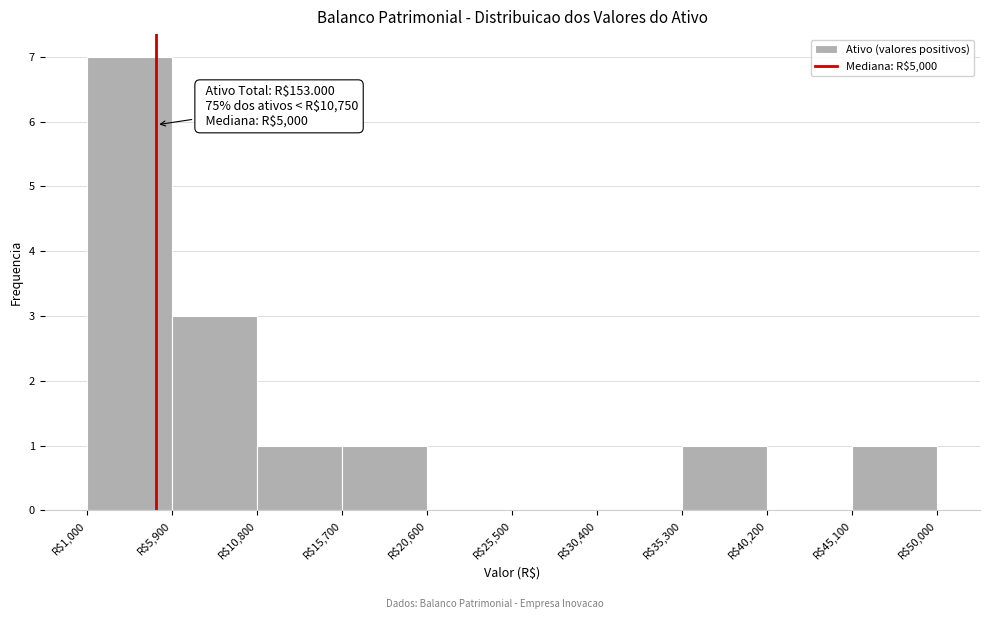

Over which range of the x-axis is the bar tallest?

1000 to 5900